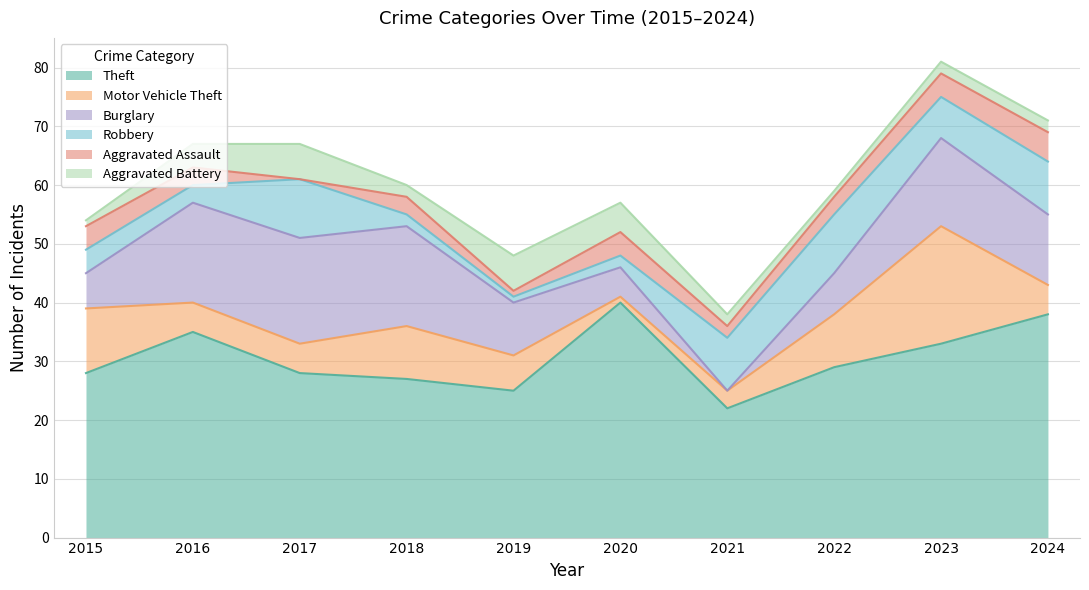

True or false: Burglary has a value of 2 at 2015.

False